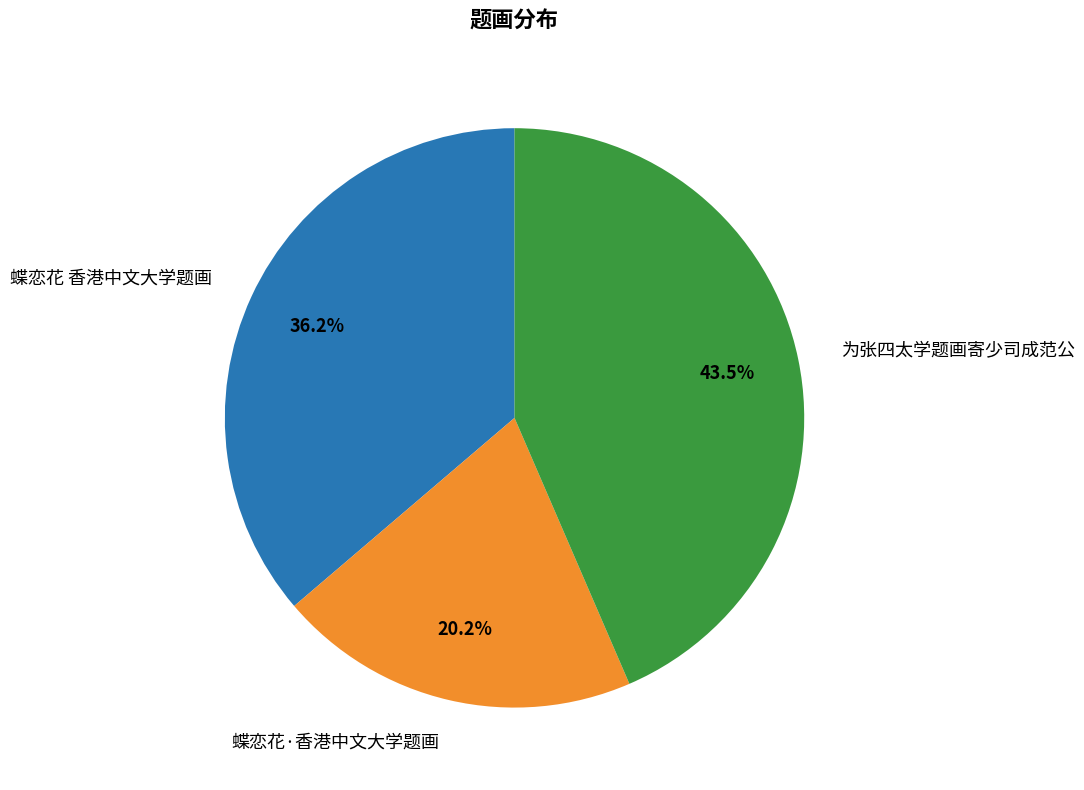

Which category has the biggest portion of the pie?

为张四太学题画寄少司成范公